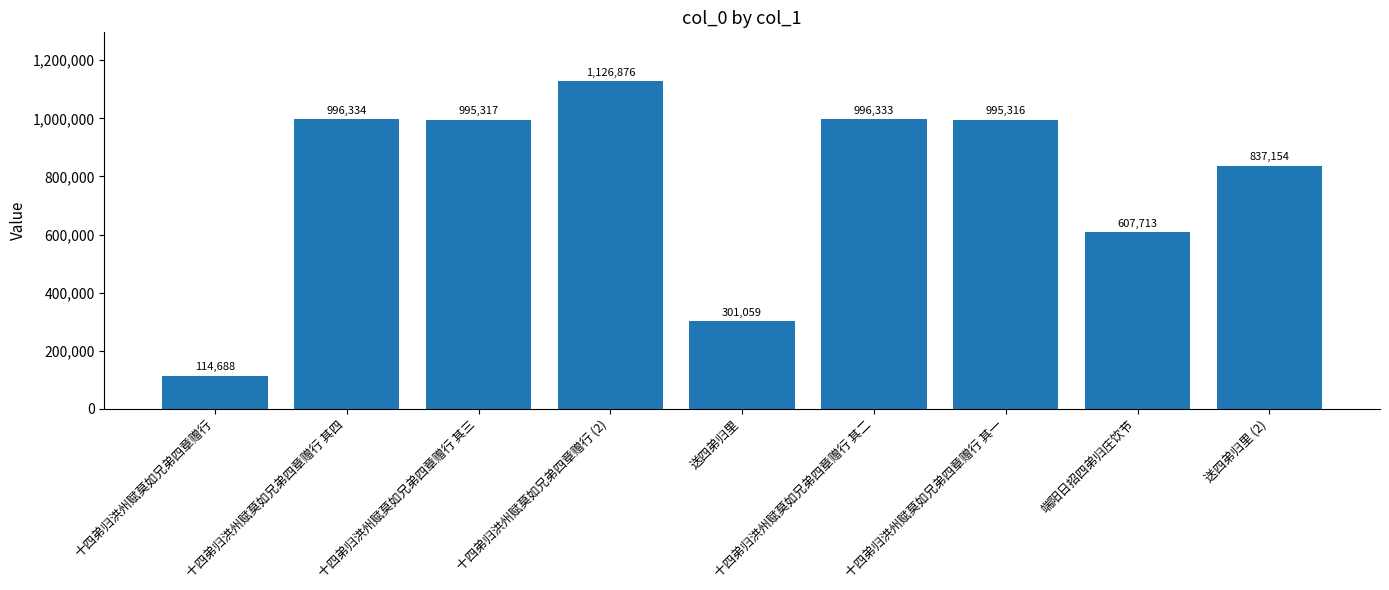

Which label corresponds to the smallest value in the chart?

十四弟归洪州赋莫如兄弟四章赠行